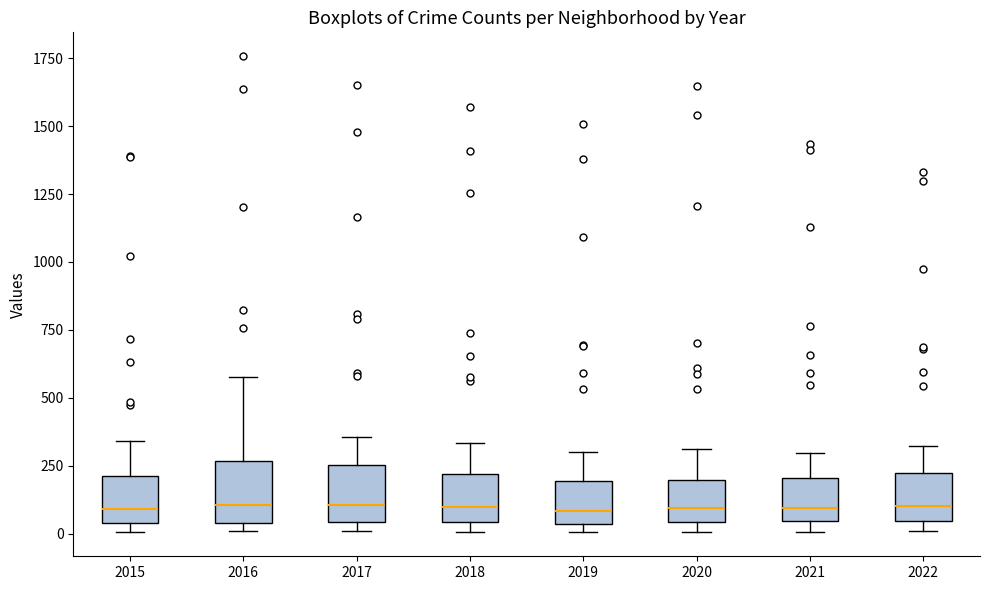

Where does the median line of the box at x = 2018 sit on the y-axis? The values are not printed on the chart, so give them approximately, as read against the axis.

100